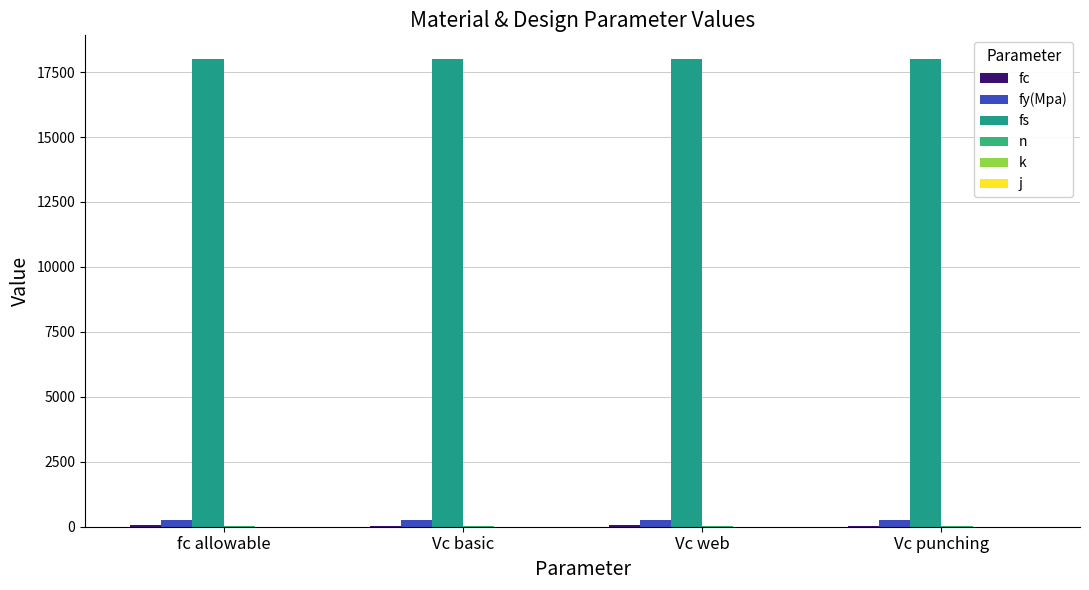

At which label does fc reach its peak?

fc allowable